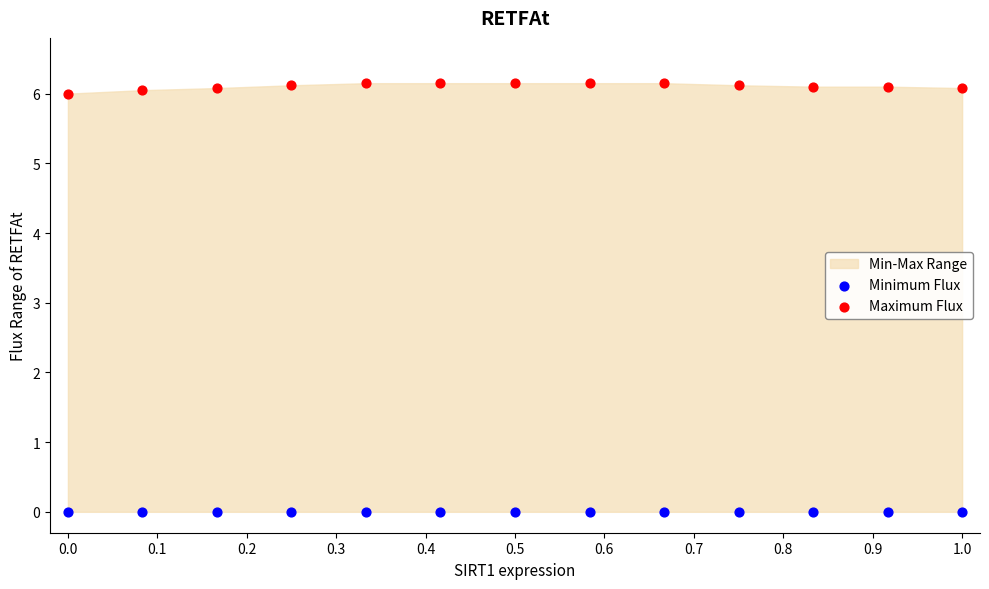

Which series contains the lowest Y value?

Minimum Flux